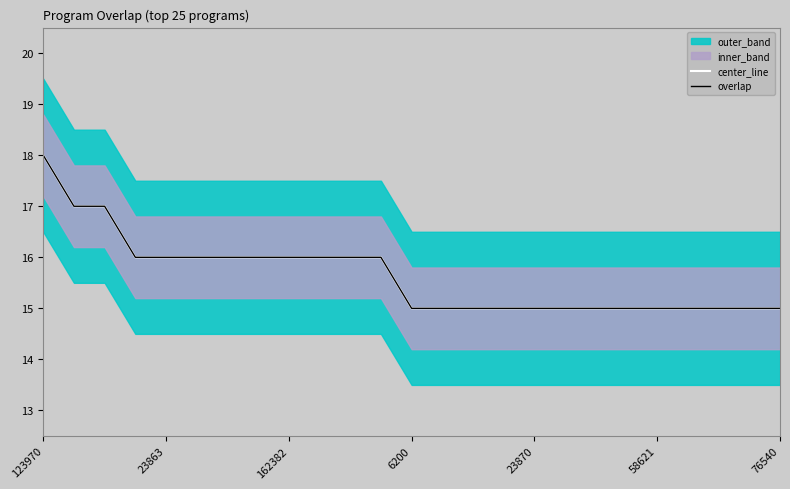

Rank the series at 7 from highest to lowest value.

center_line, overlap